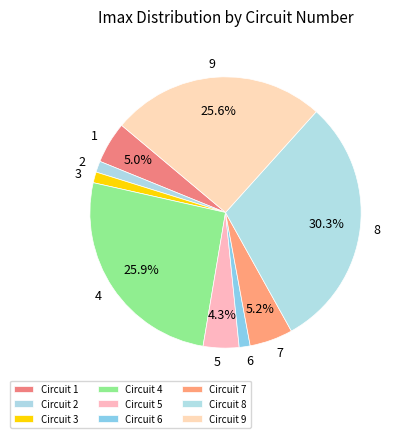

Do 8 and 3 together represent more than half of the pie?

No